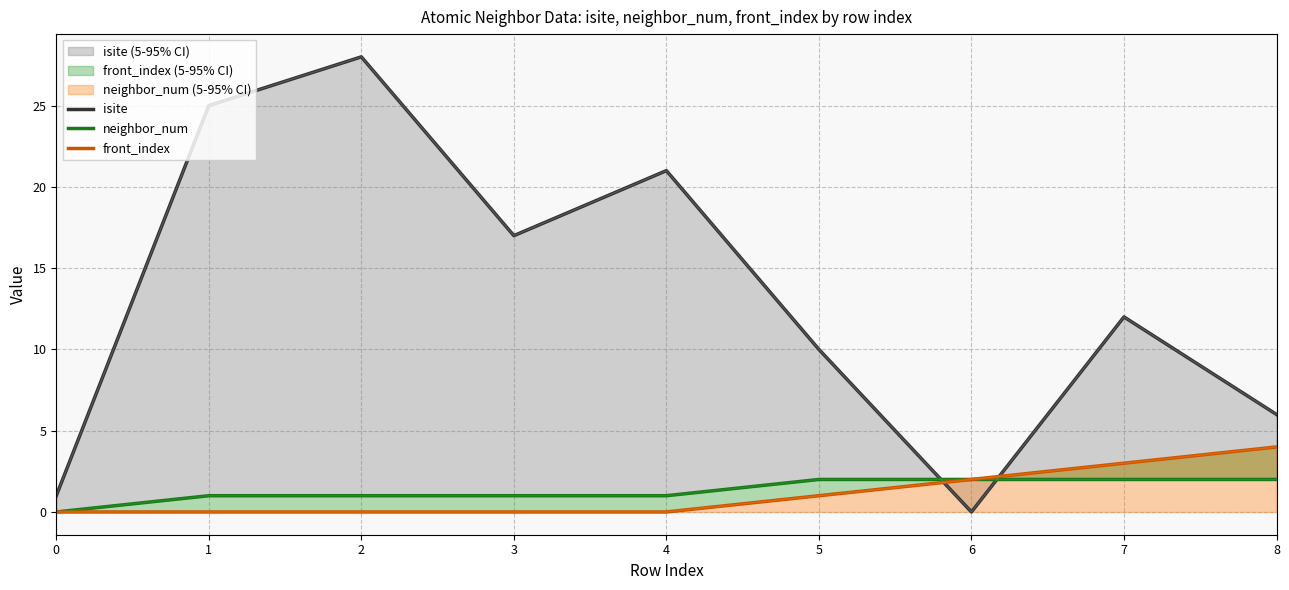

True or false: front_index and neighbor_num intersect in this chart.

False